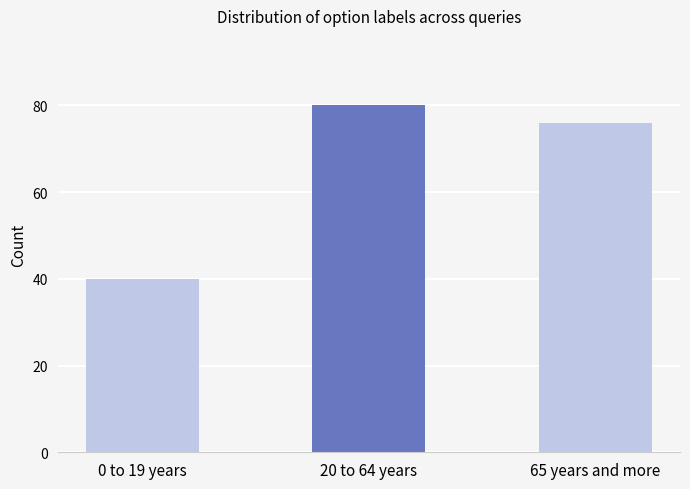

What is the difference between the maximum and minimum values?

40